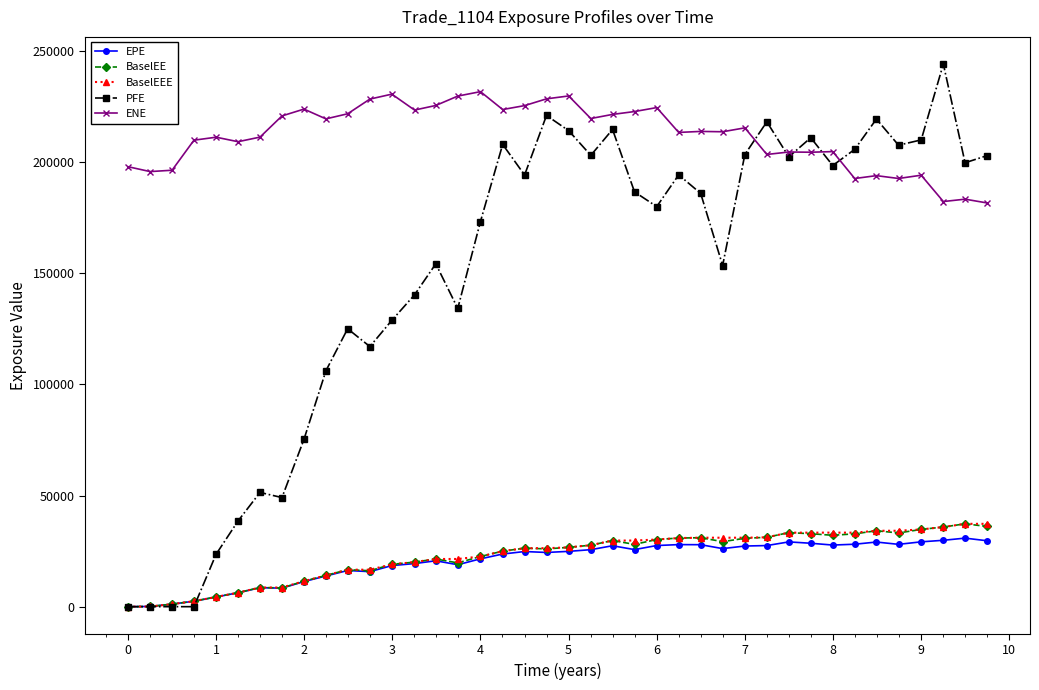

What is the difference between the maximum and second lowest values in the EPE series?

30745.5